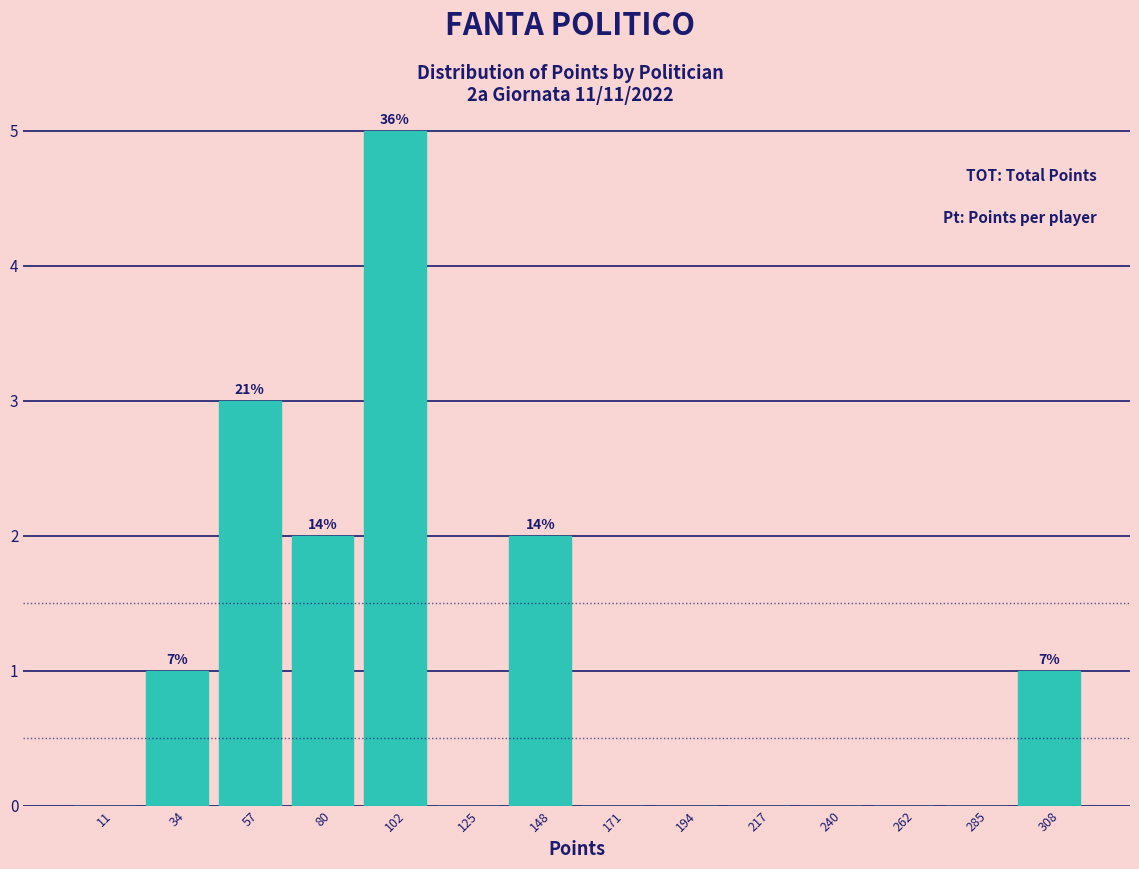

Over which range of the x-axis is the bar tallest?

90 to 115